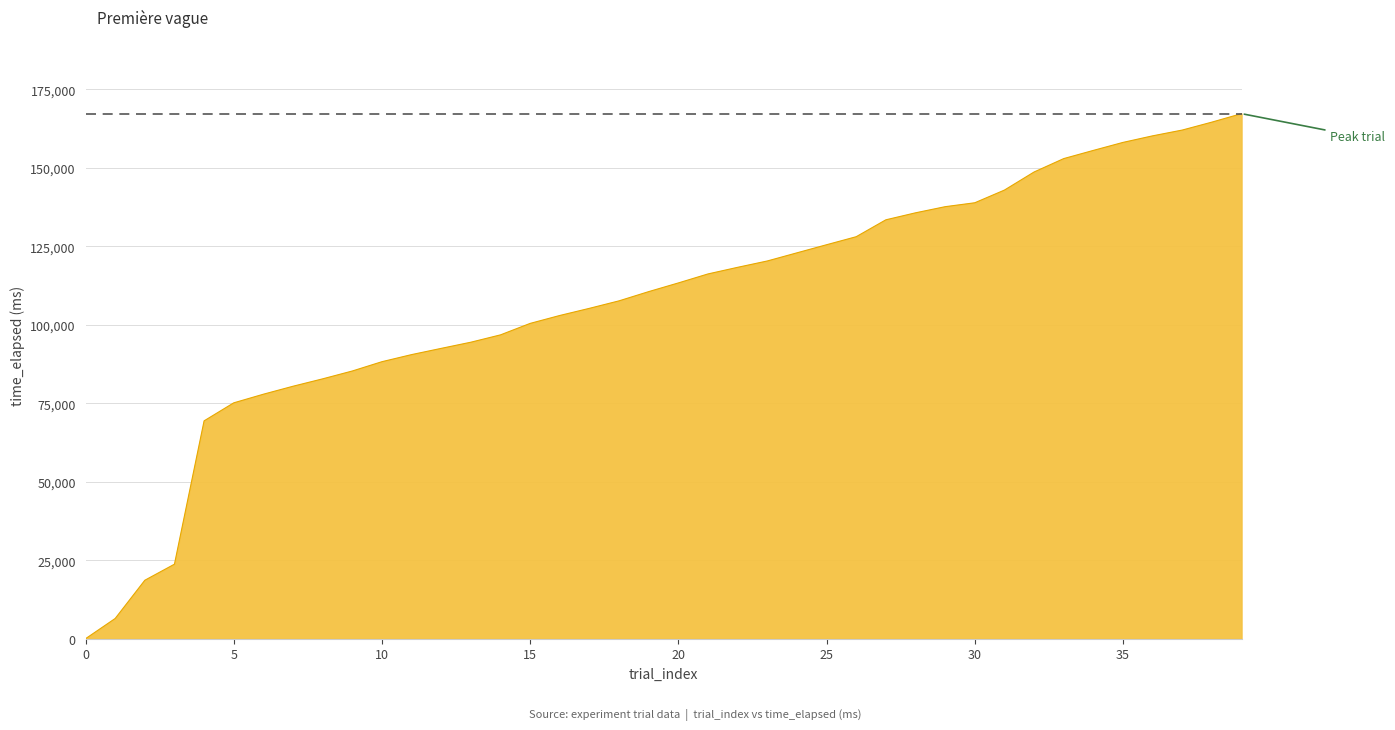

What is the difference between the maximum and minimum values?

167263